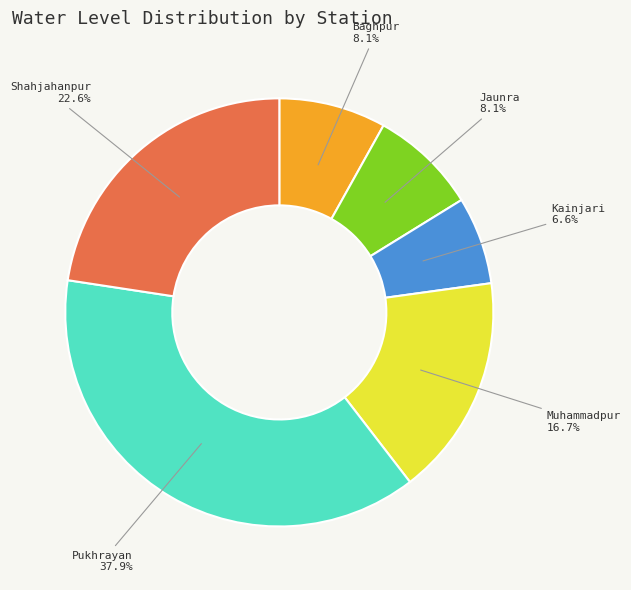

Is there any slice that represents more than half of the pie?

No